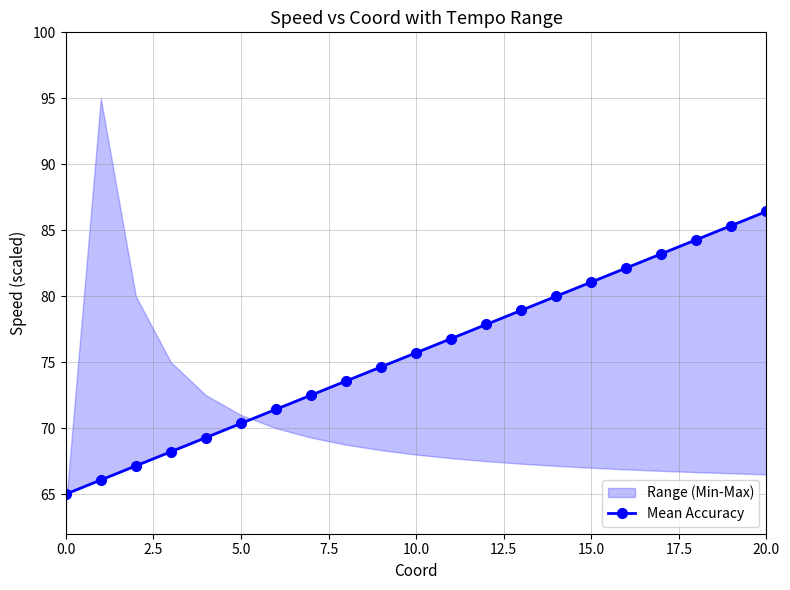

What is the value of the 10th point from the left?

74.6